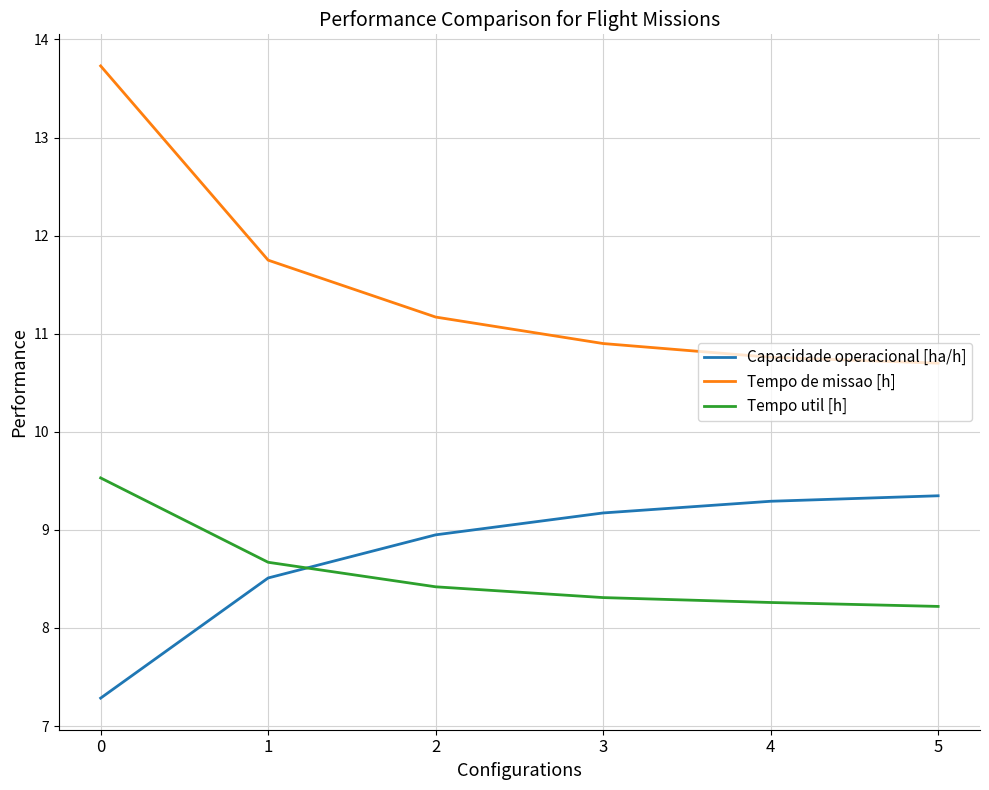

What is the average value of the Capacidade operacional [ha/h] series?

8.8